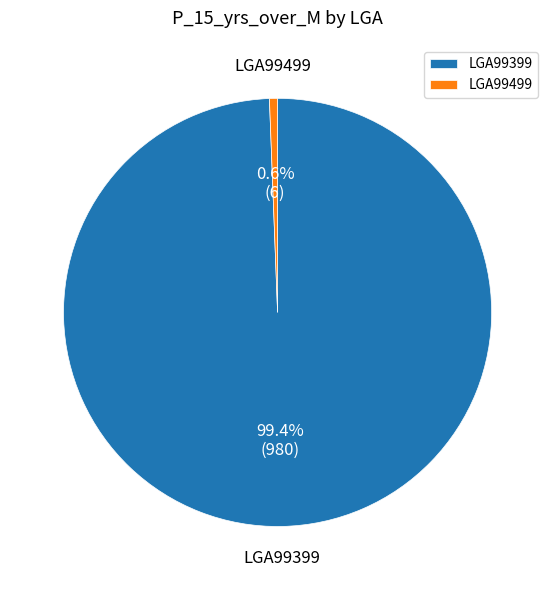

Rank the categories by value from lowest to highest.

LGA99499, LGA99399